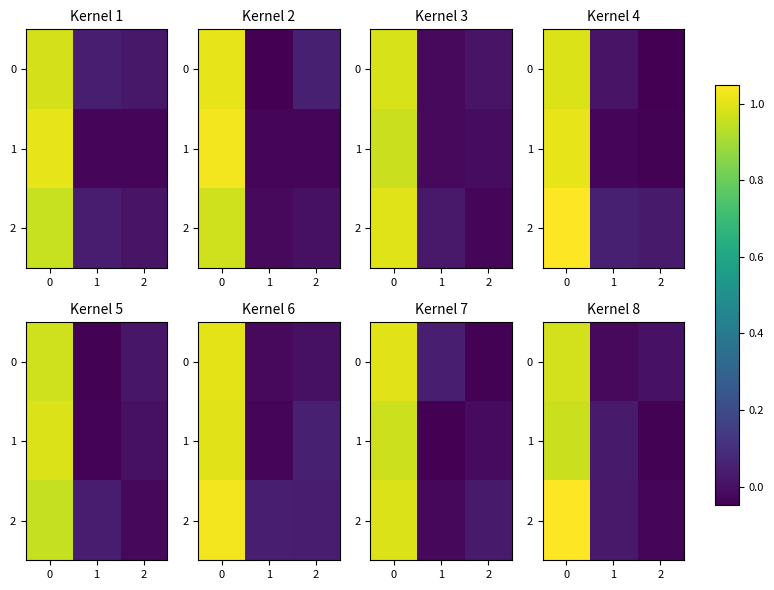

What is the total value across all series at 2?

-0.1